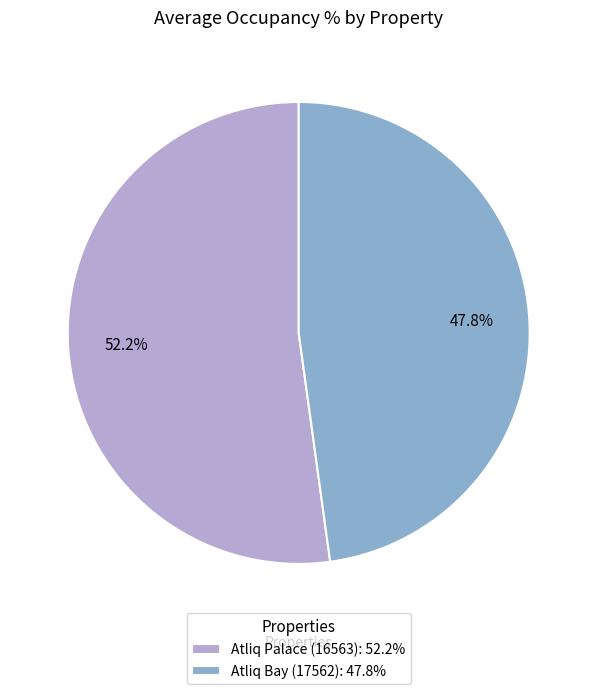

Rank the categories by value from highest to lowest.

Atliq Palace (16563): 52.2%, Atliq Bay (17562): 47.8%